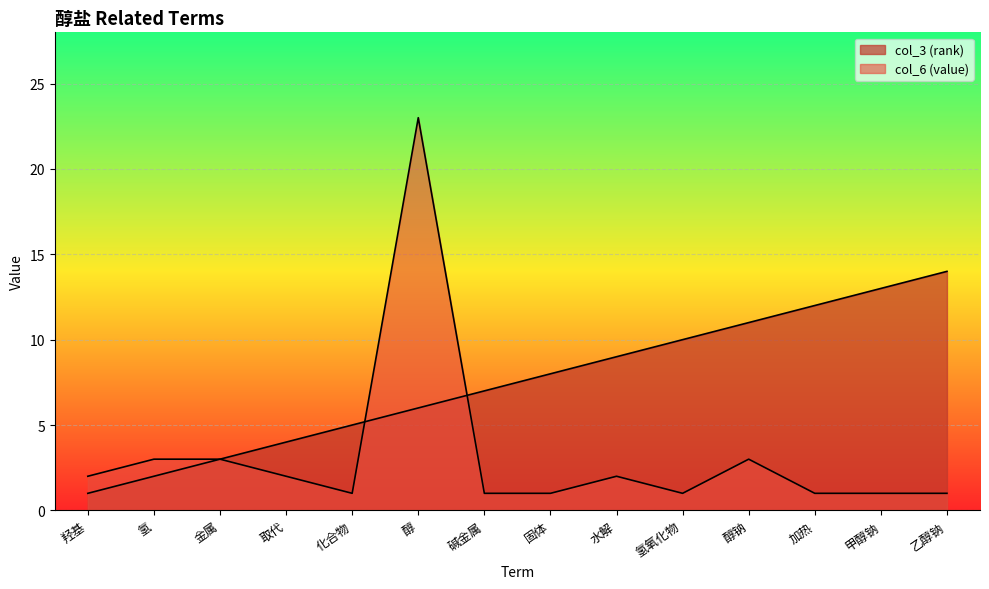

What is the sum of the col_6 (value) values at 固体 and 羟基?

3